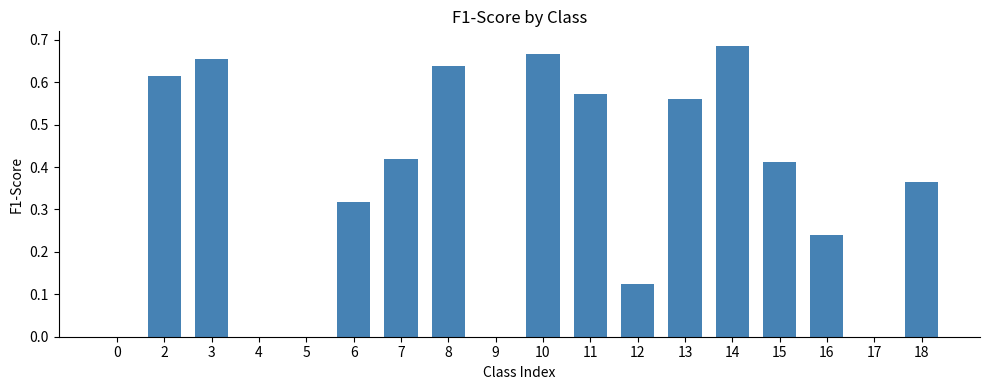

Which has a higher value, 15 or 17?

15